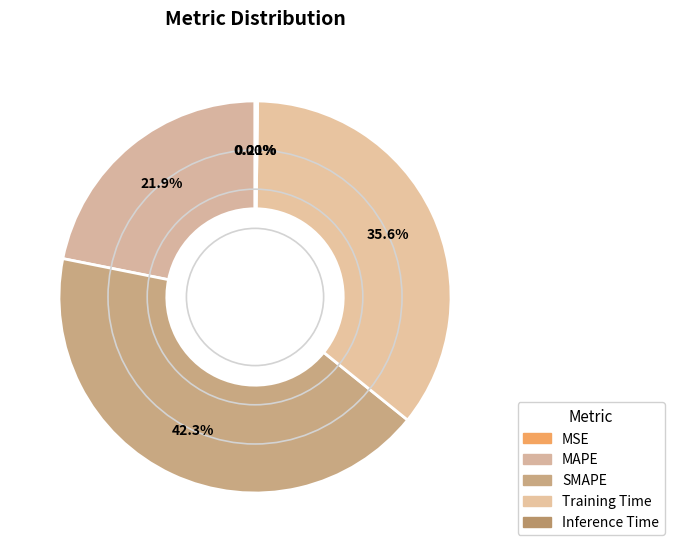

Is there a majority slice in this chart?

No